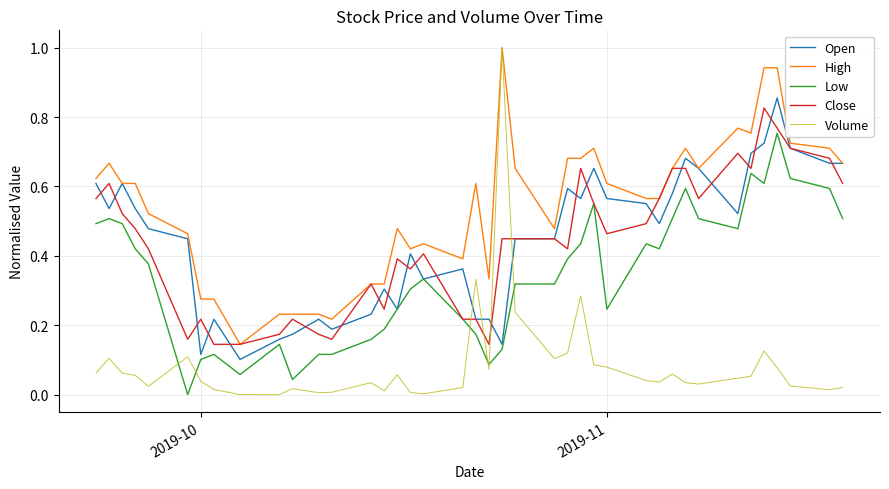

Which series has the largest total across all categories?

High